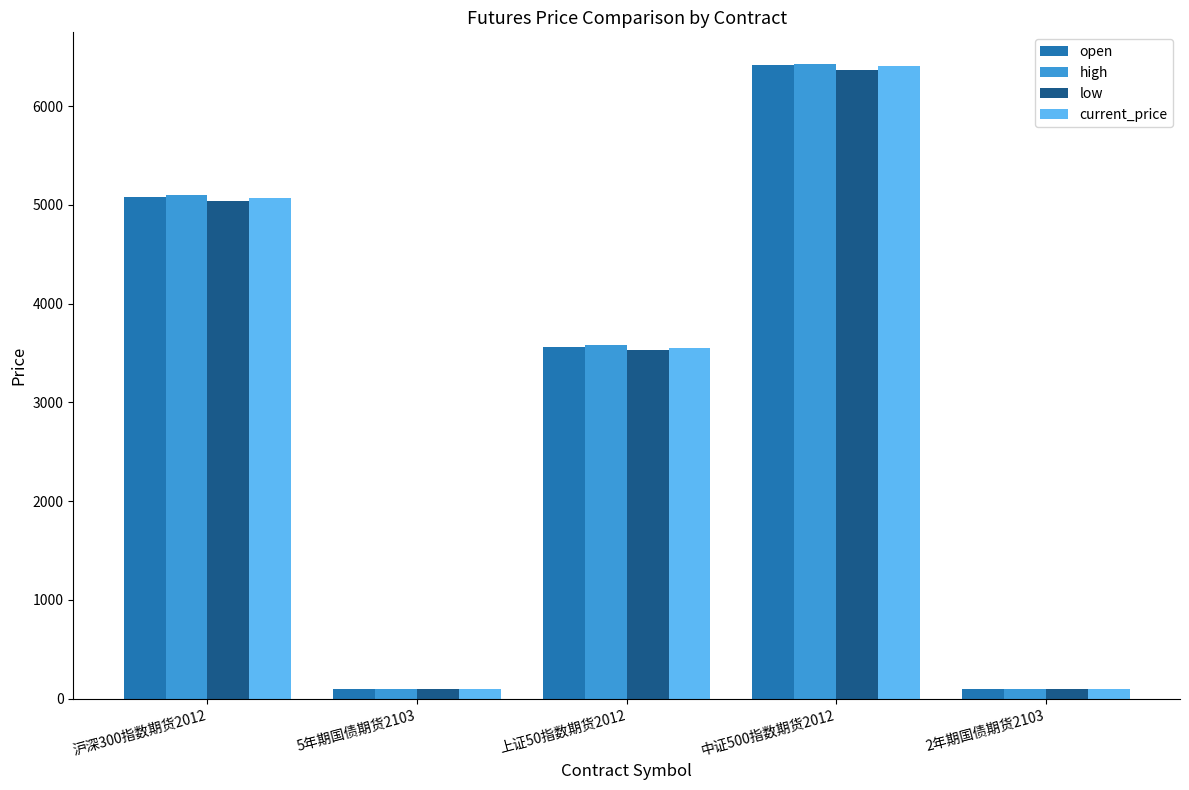

What is the minimum value shown in the chart?

99.3